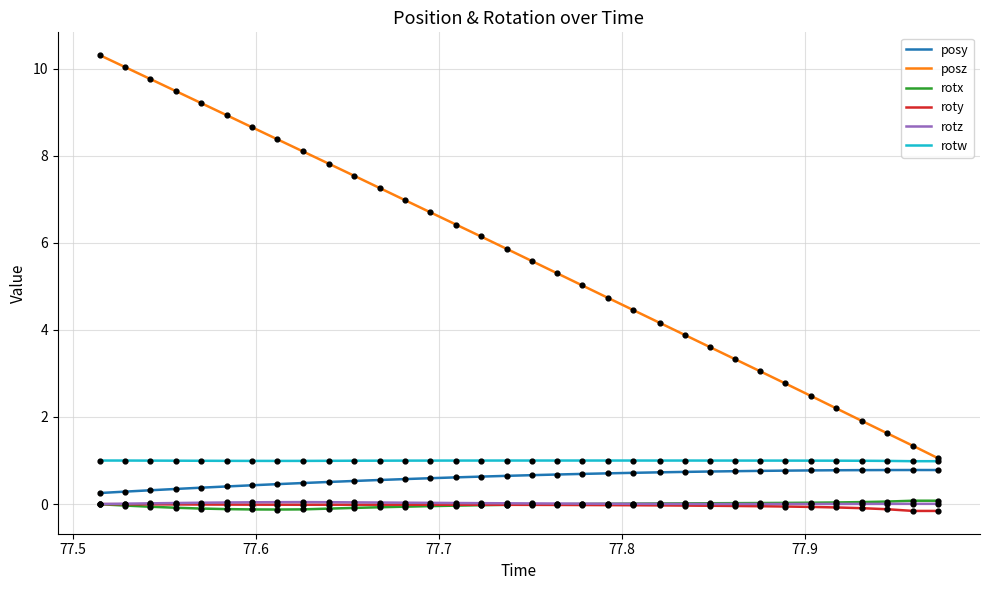

Which series has the largest range (max minus min)?

posz